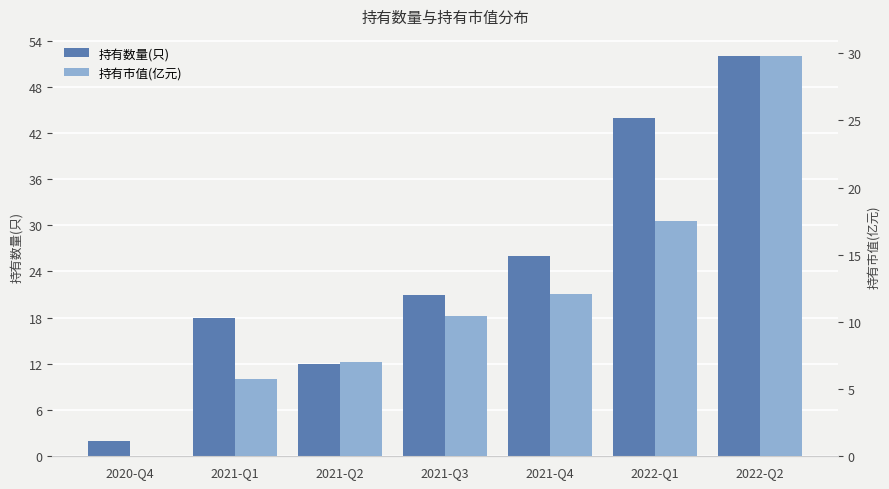

Reading right to left, what are all the values shown in this chart?

持有数量(只): 52.0	44.0	26.0	21.0	12.0	18.0	2.0
持有市值(亿元): 29.8	17.5	12.1	10.4	7.0	5.8	0.0